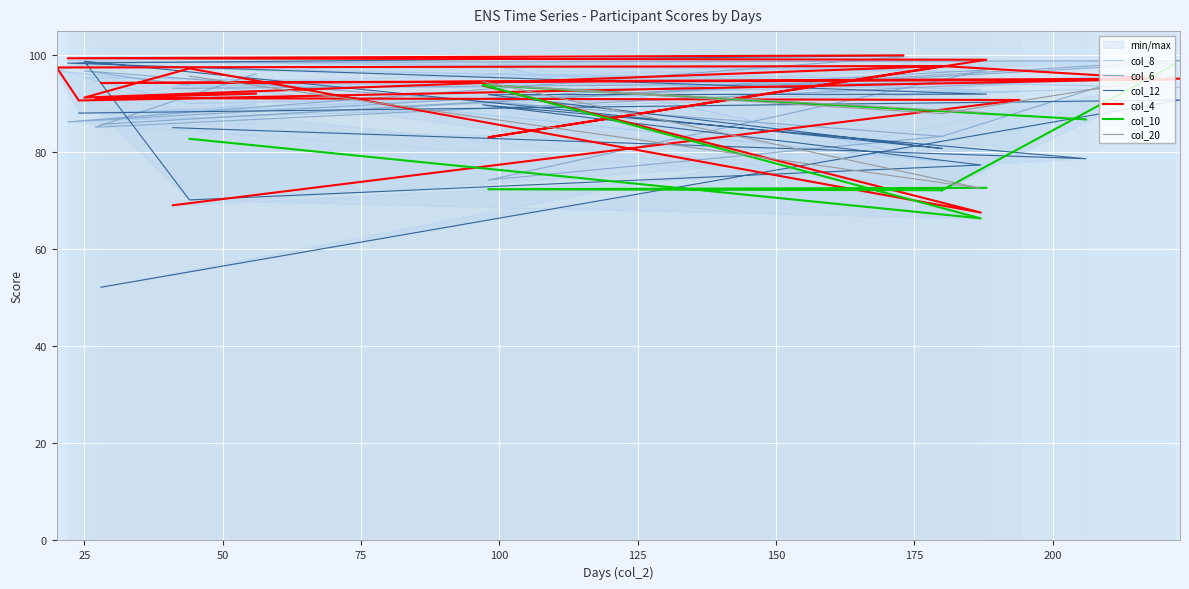

True or false: col_10 and col_8 cross at least once.

True